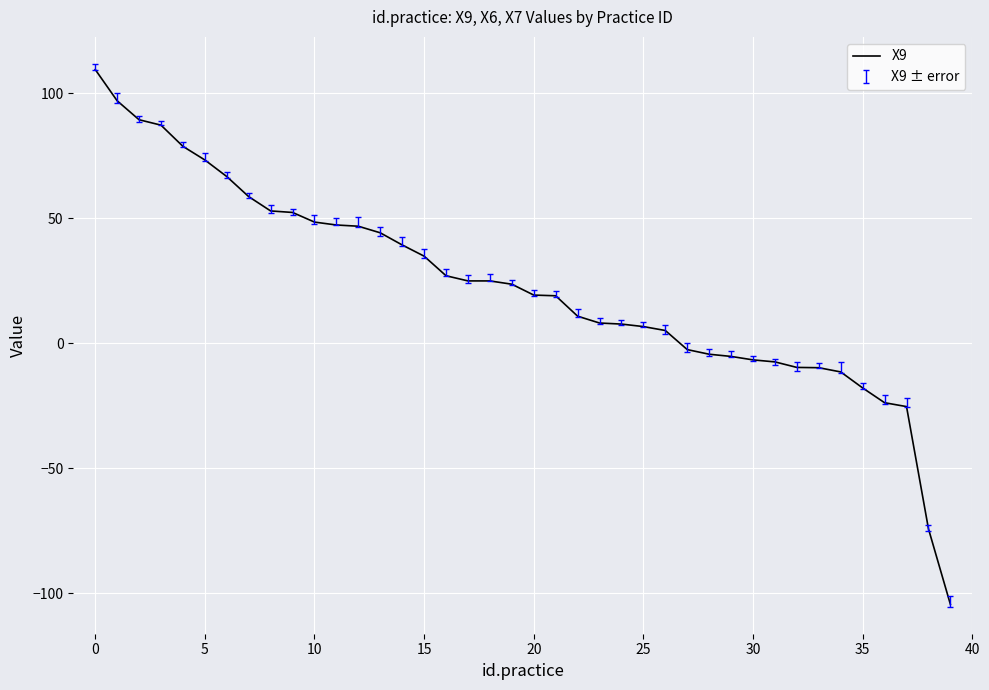

What is the difference between the maximum and minimum values?

213.9